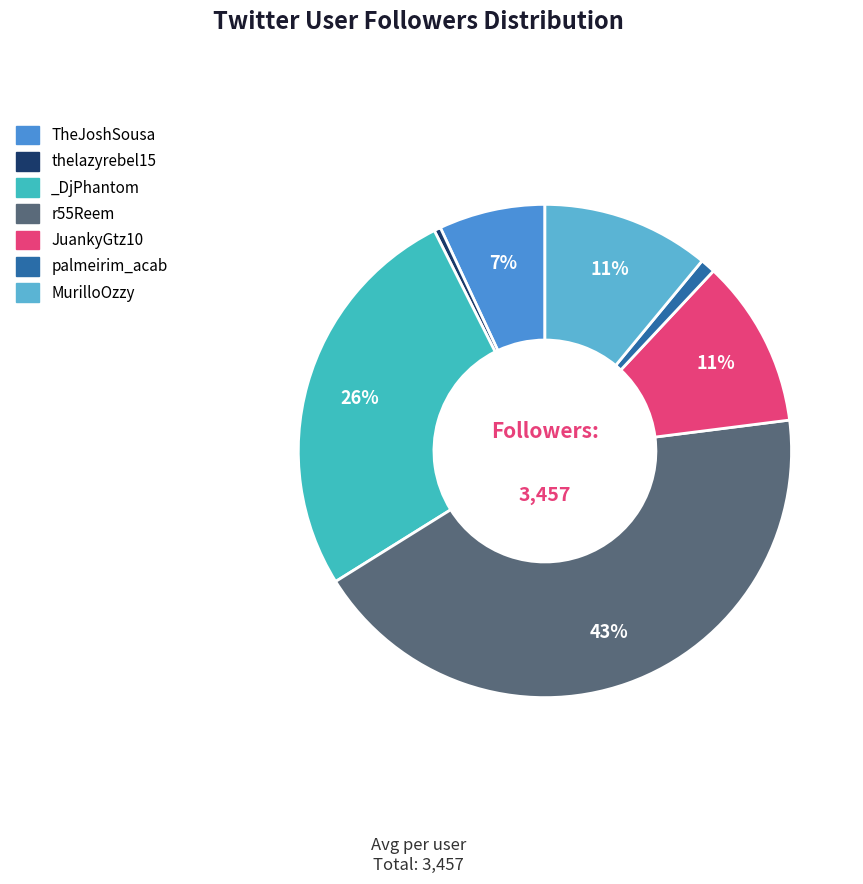

What percentage is the JuankyGtz10 slice, to the nearest percent?

11%